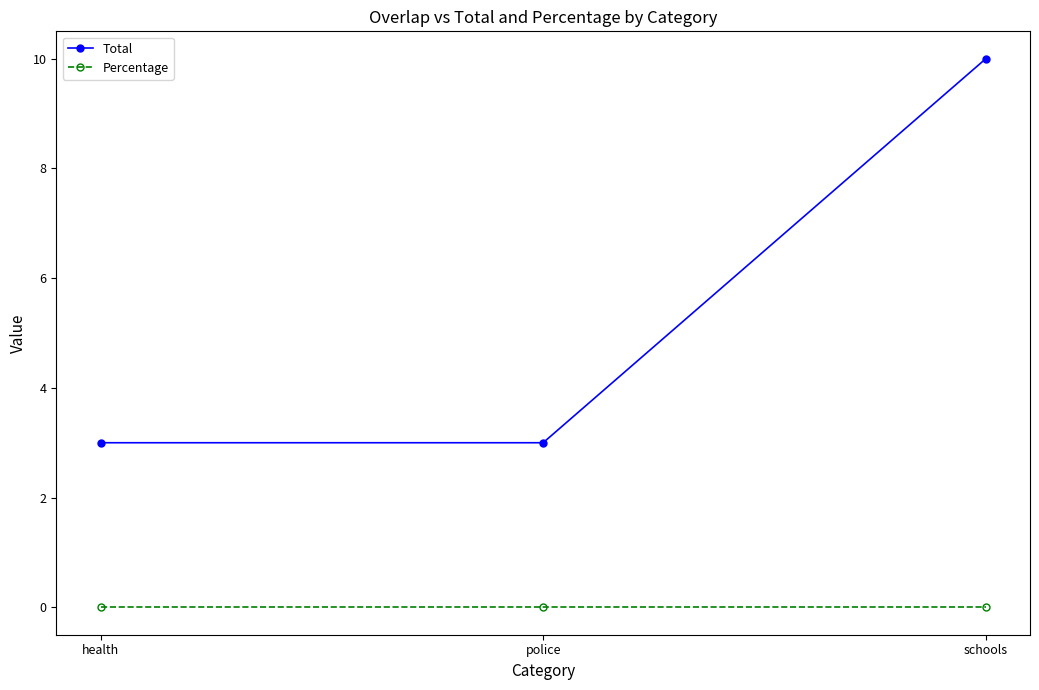

Reading right to left, extract all data points from this chart.

Total: schools=10	police=3	health=3
Percentage: schools=0	police=0	health=0